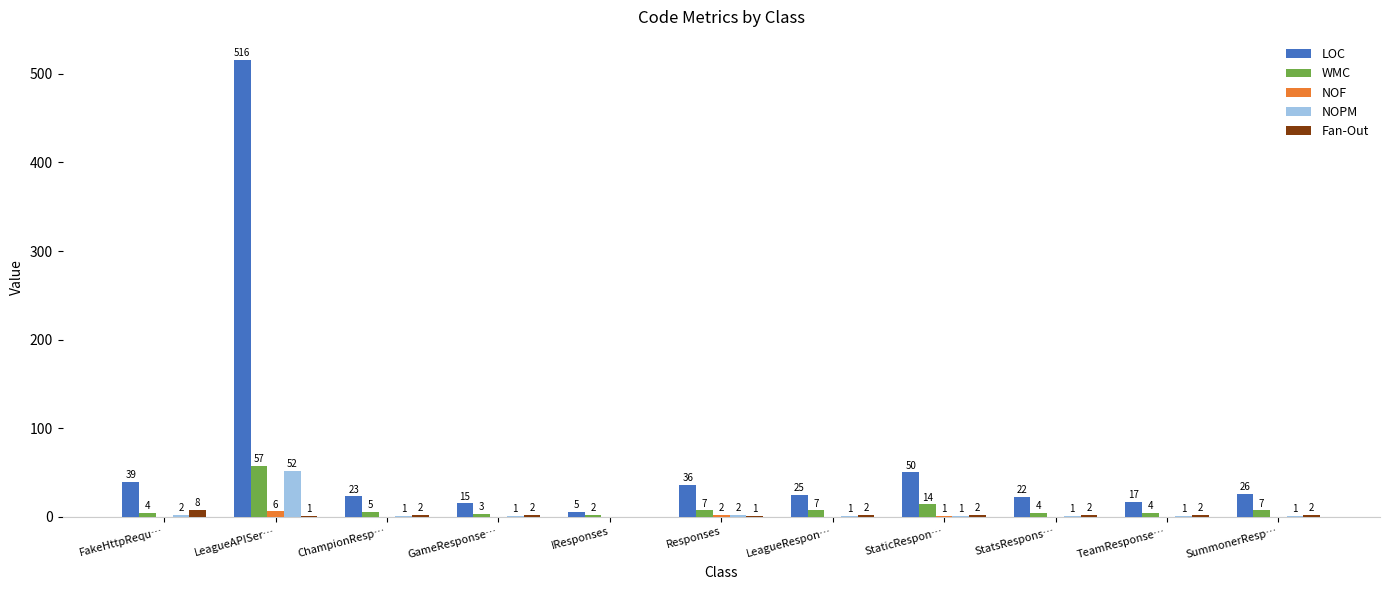

Which category has the highest value across all series?

LeagueAPISer…